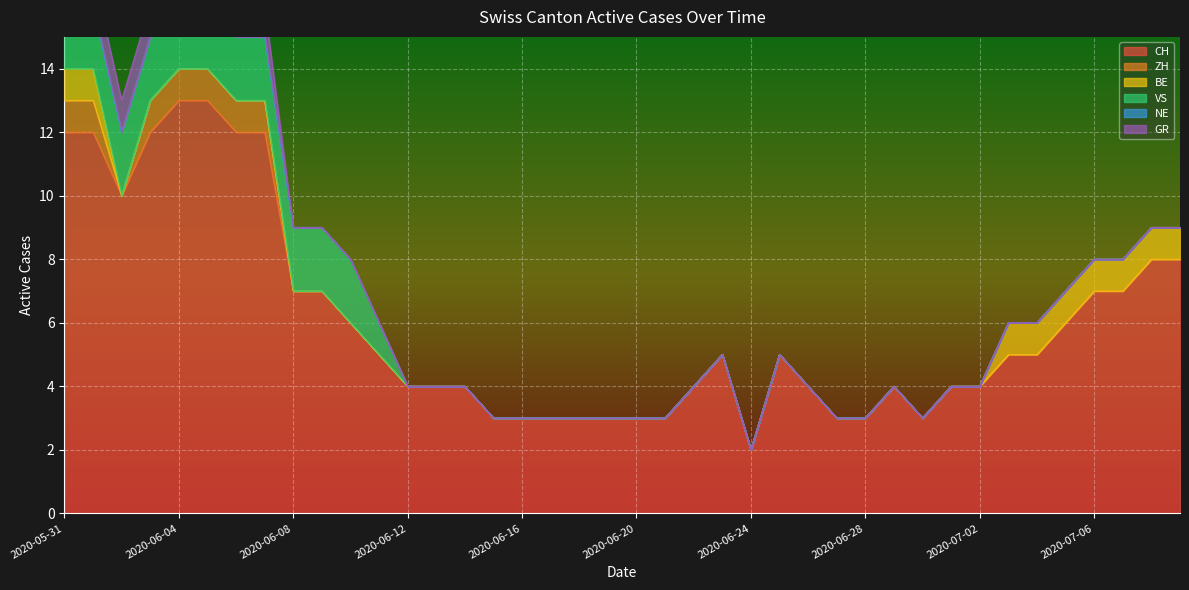

What is the label of the 26th point from the left?

2020-06-25